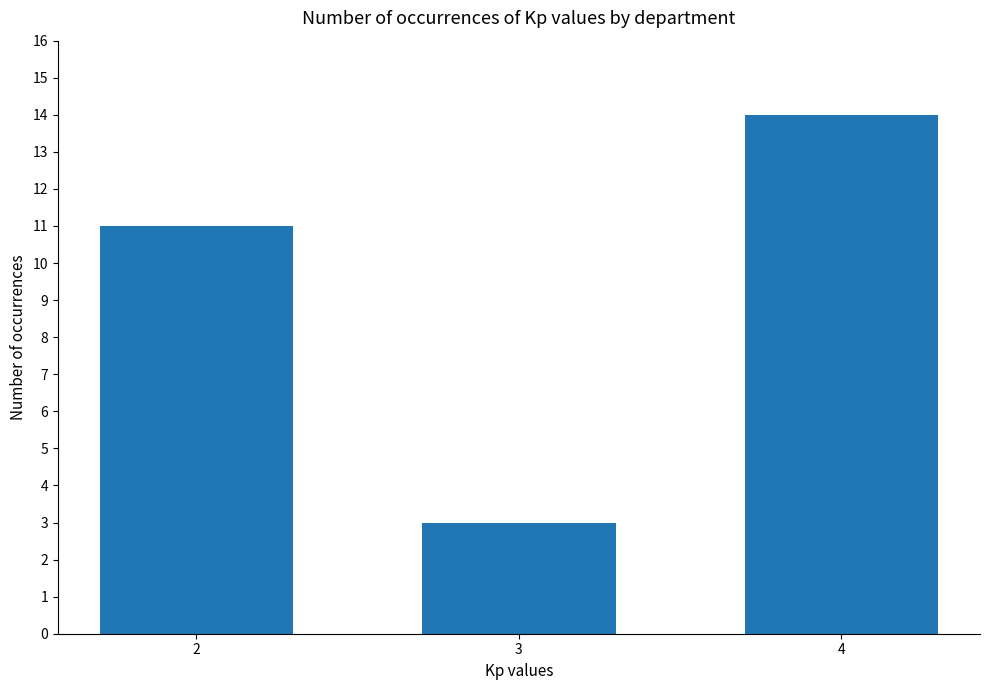

Count the number of data series in this chart.

1